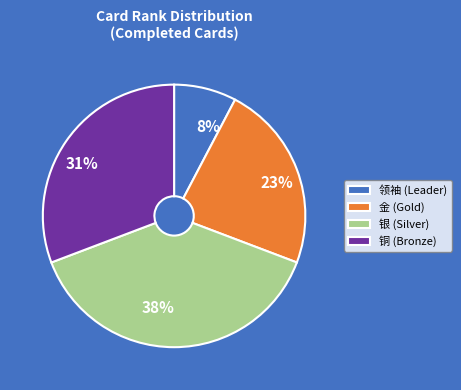

To the nearest percent, what percentage of the pie is 23%?

23%